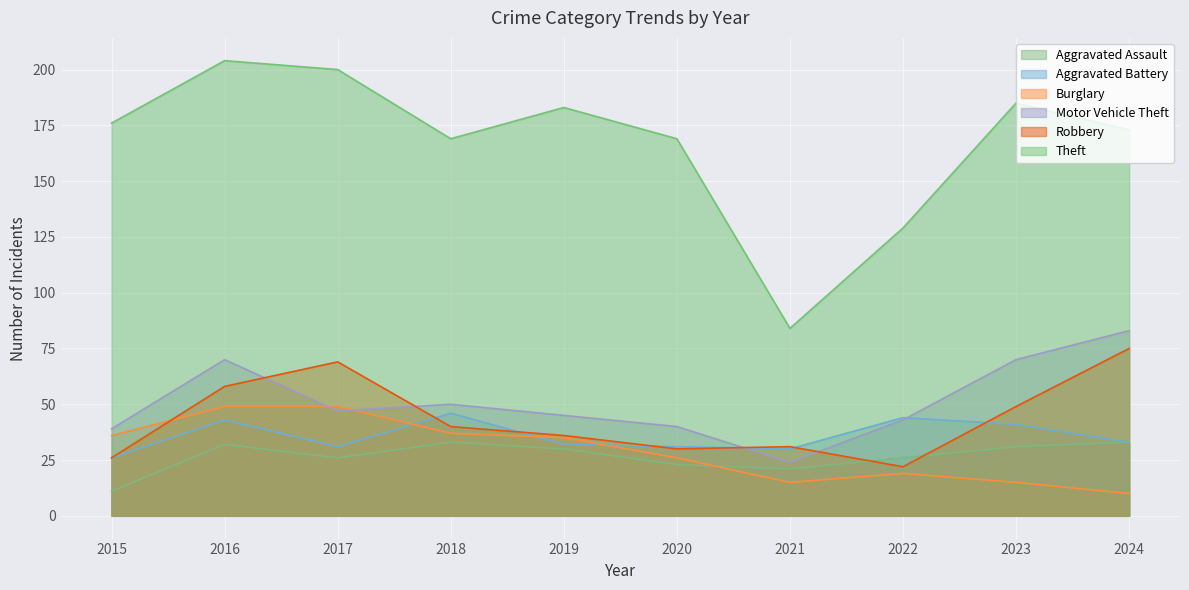

Where is Aggravated Battery nearest to the value 36?

2024